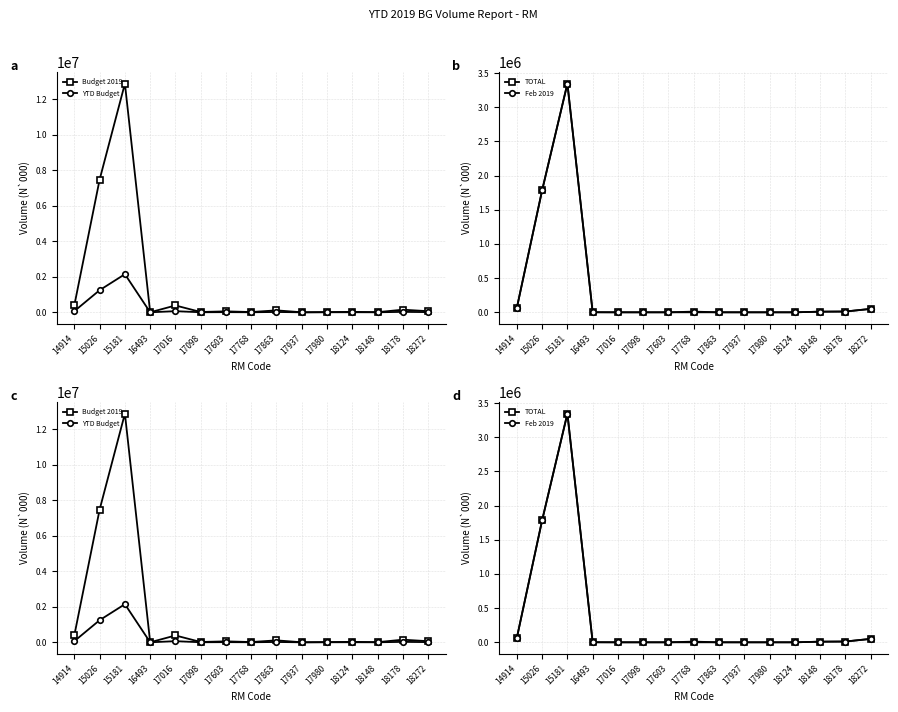

True or false: TOTAL has more than 2 interior local peaks.

False